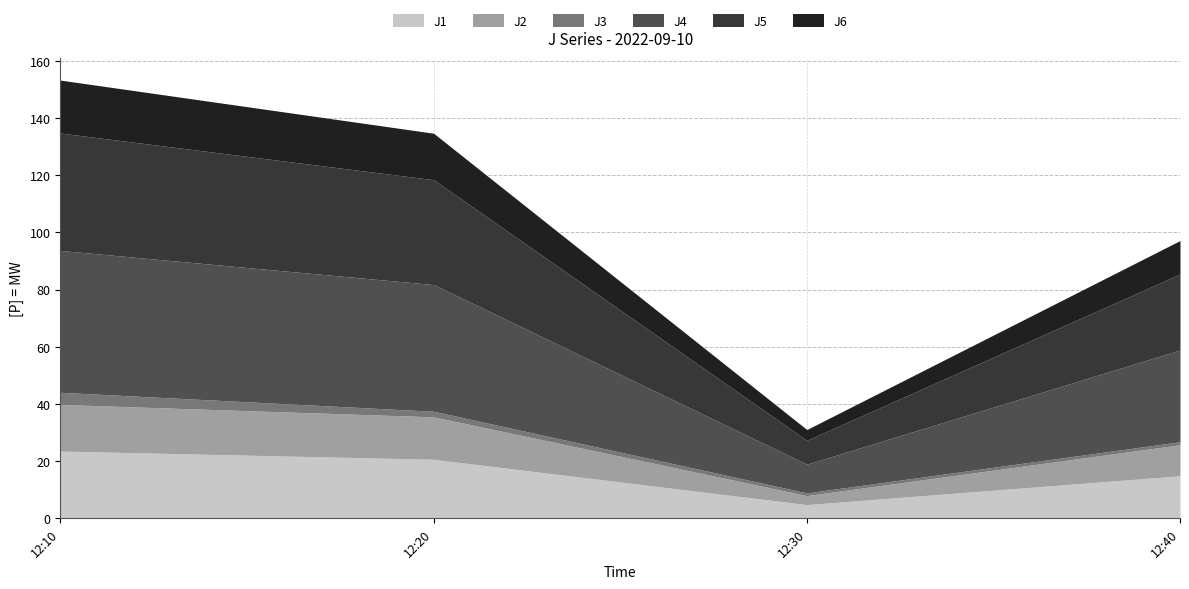

What is the value of the J2 point at the 3rd from the left?

3.2